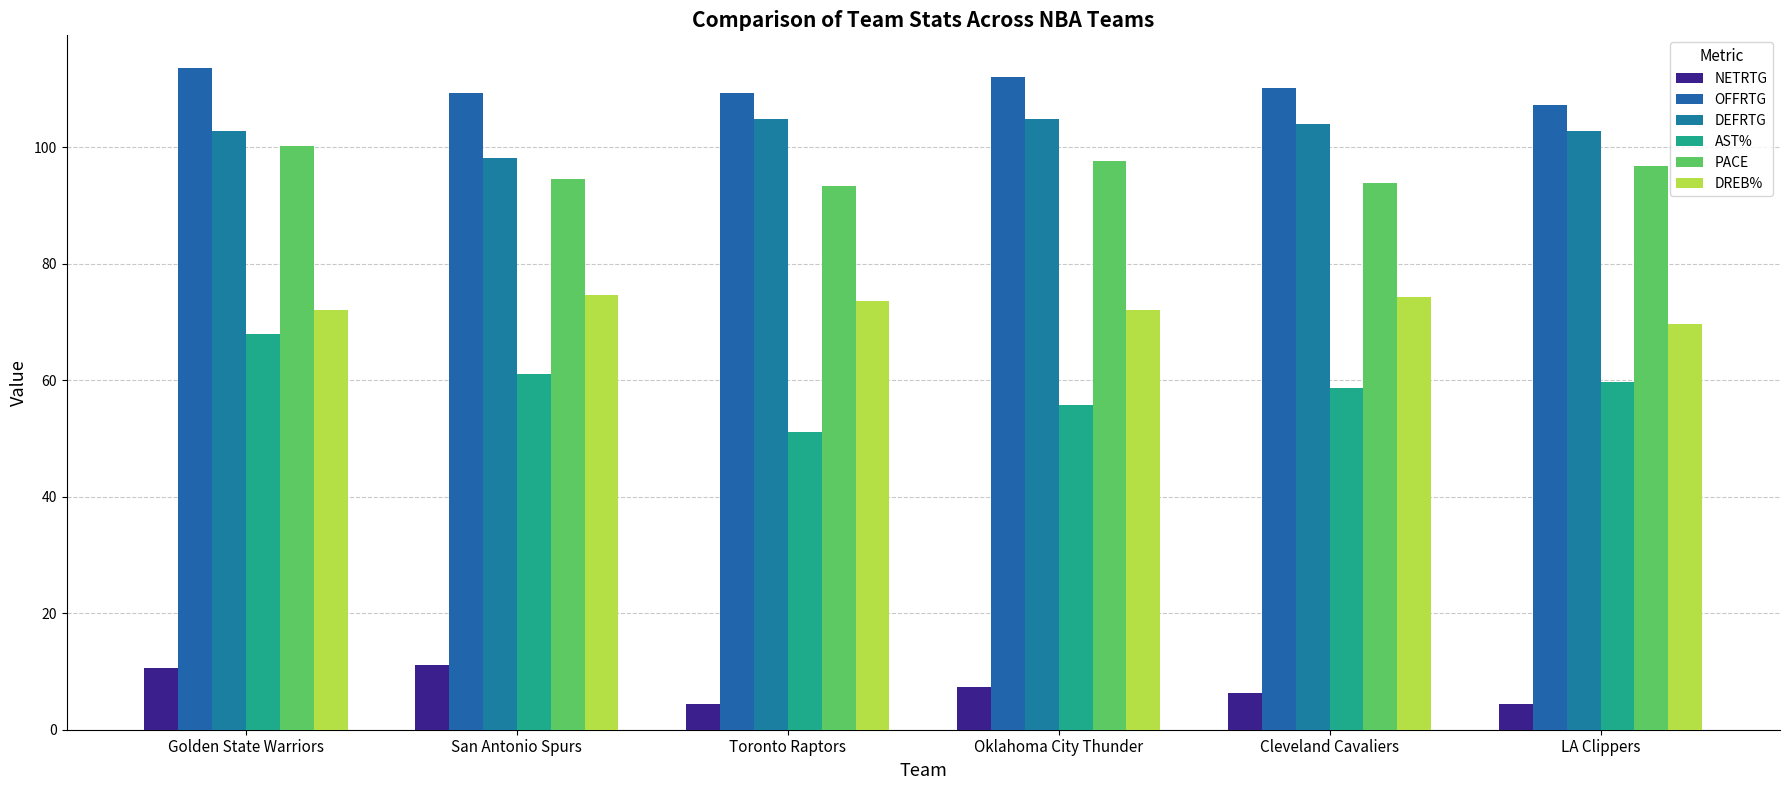

Which series changed the most between San Antonio Spurs and Toronto Raptors?

AST%